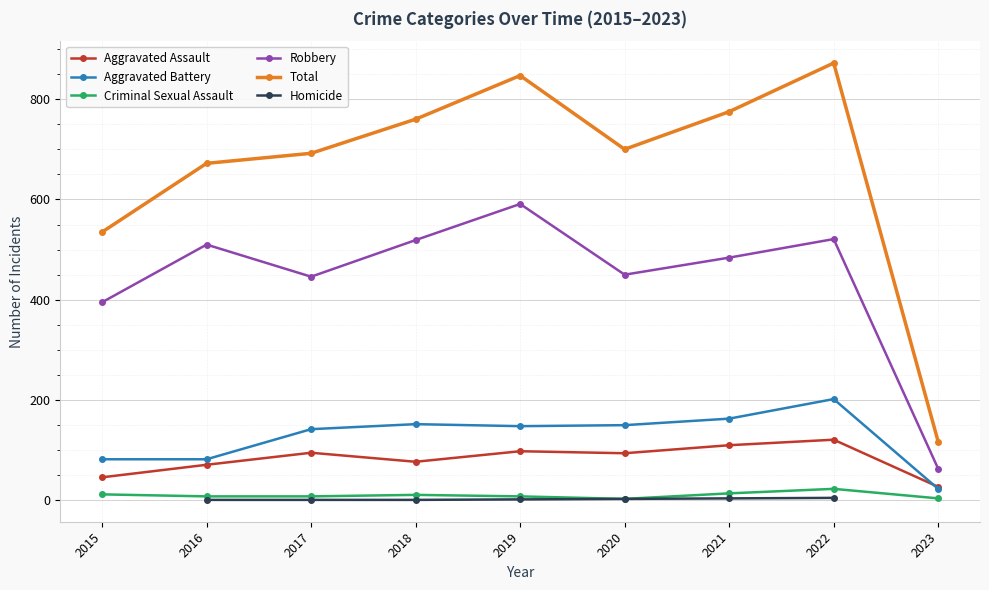

How many interior local peaks does the Aggravated Battery series have?

2